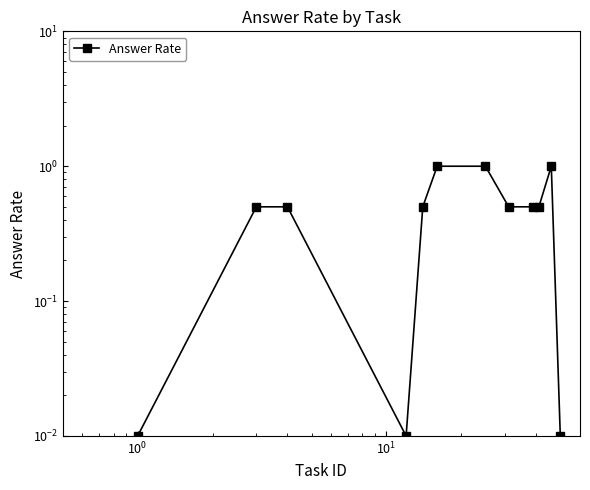

What is the difference between the maximum and minimum values?

1.0